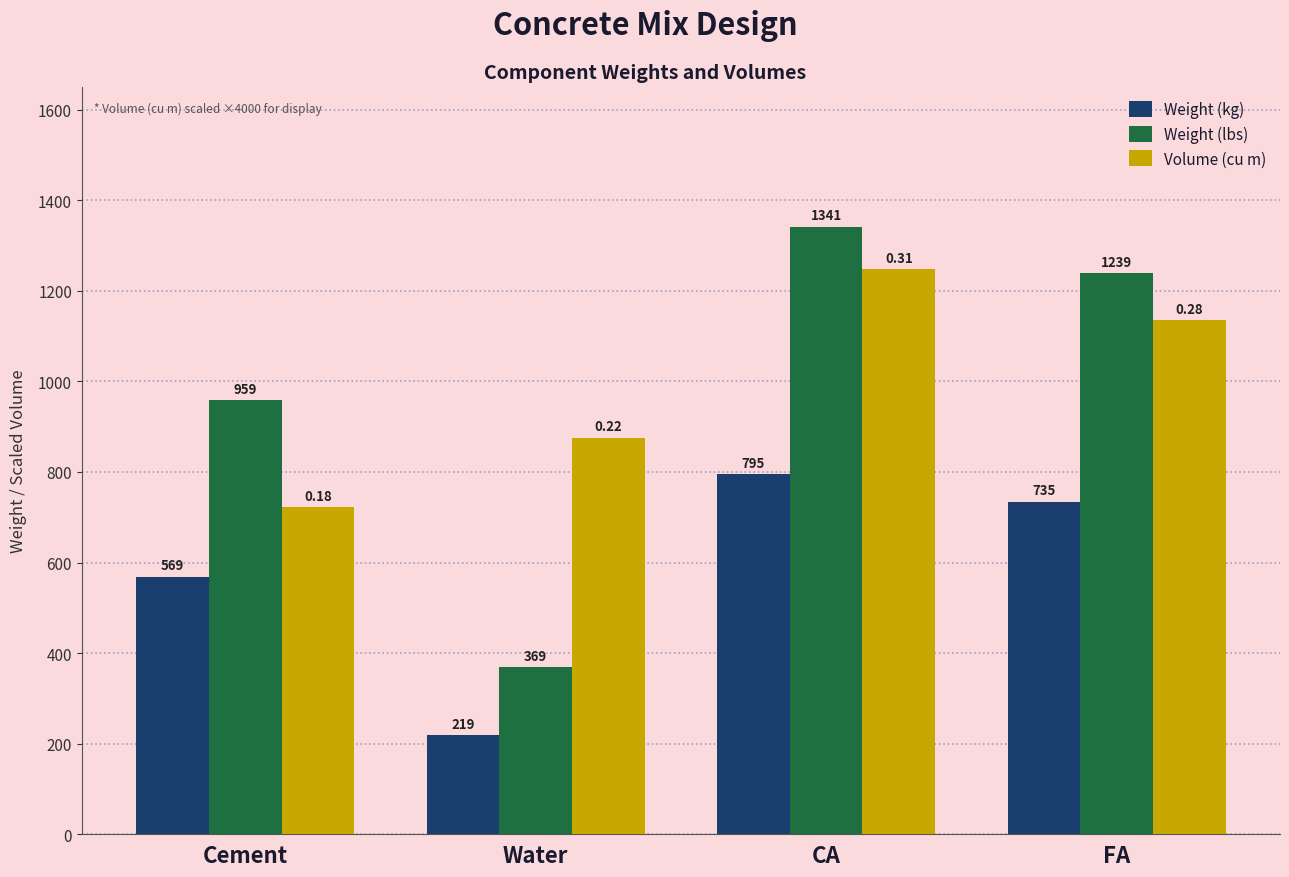

At how many categories does at least one series exceed 488?

4